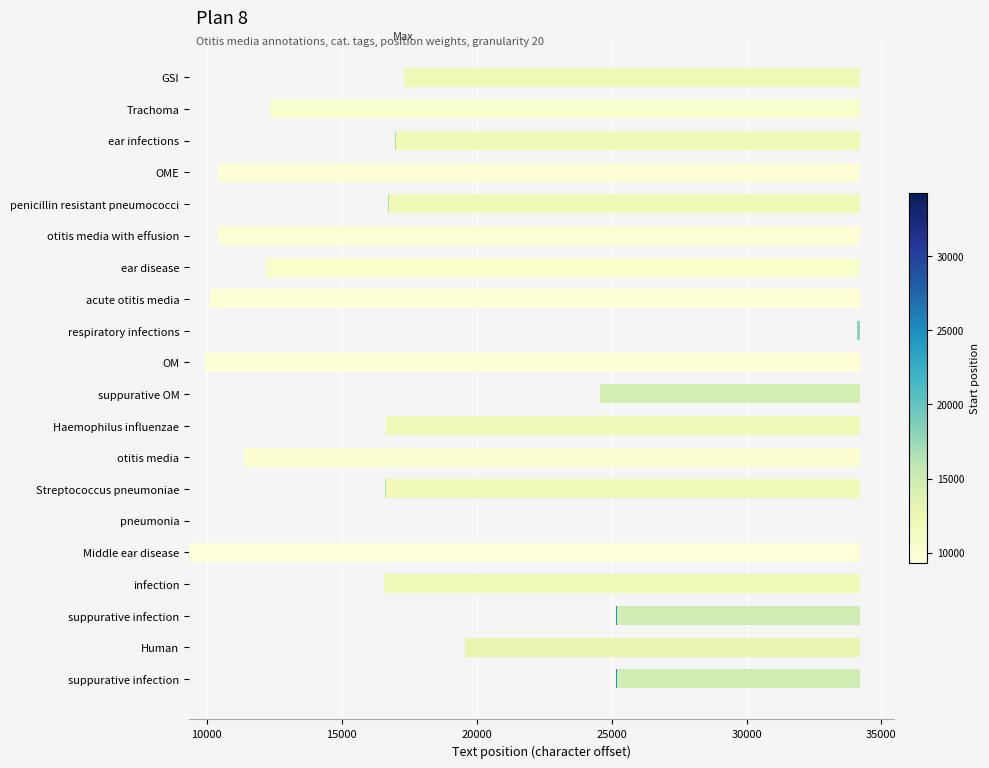

Count the number of data series in this chart.

1